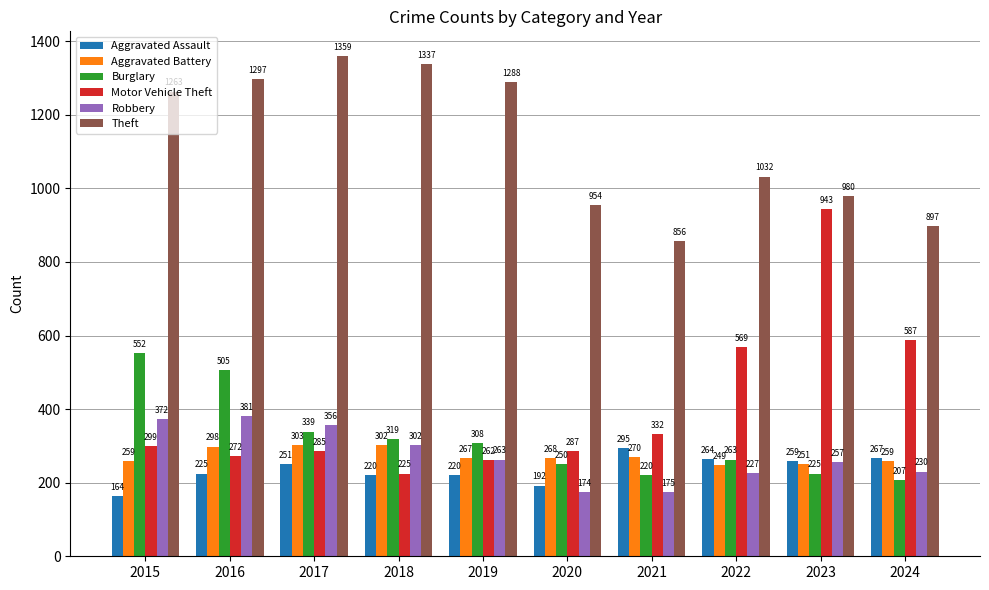

What are all the series names shown in the legend?

Aggravated Assault, Aggravated Battery, Burglary, Motor Vehicle Theft, Robbery, Theft